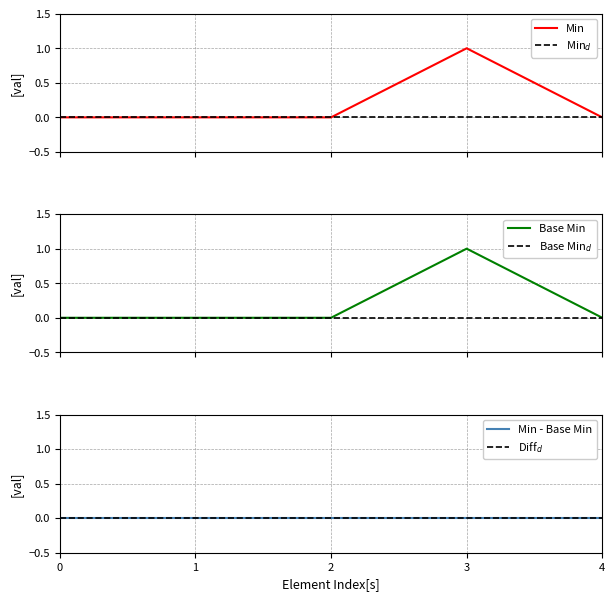

Is the value of Diff$_d$ at 0 greater than the value of Min at 1?

No